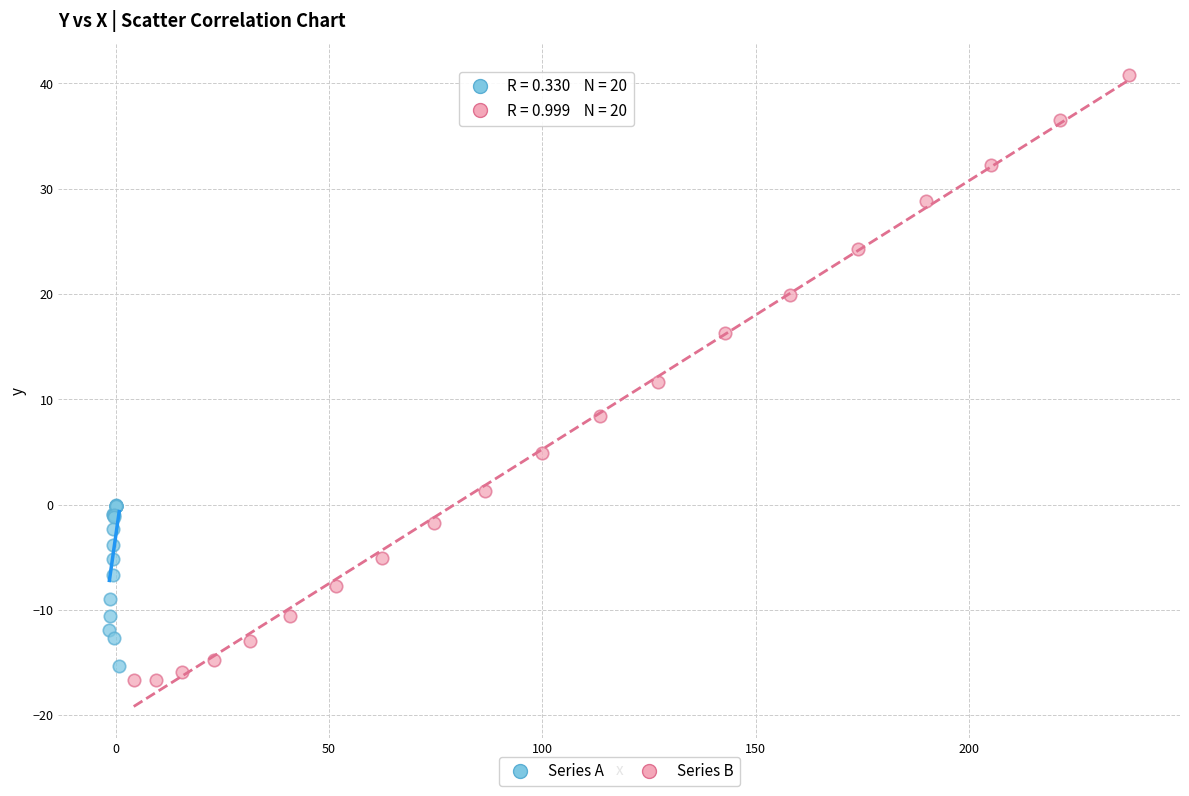

Which series contains the highest Y value?

Series B